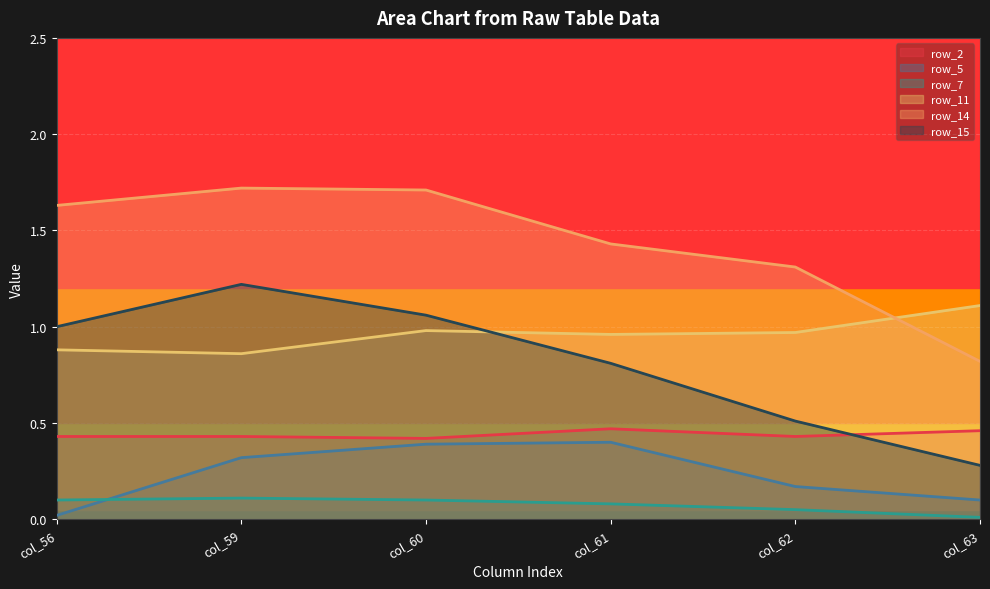

Which has a higher value, col_59 or col_62?

col_59